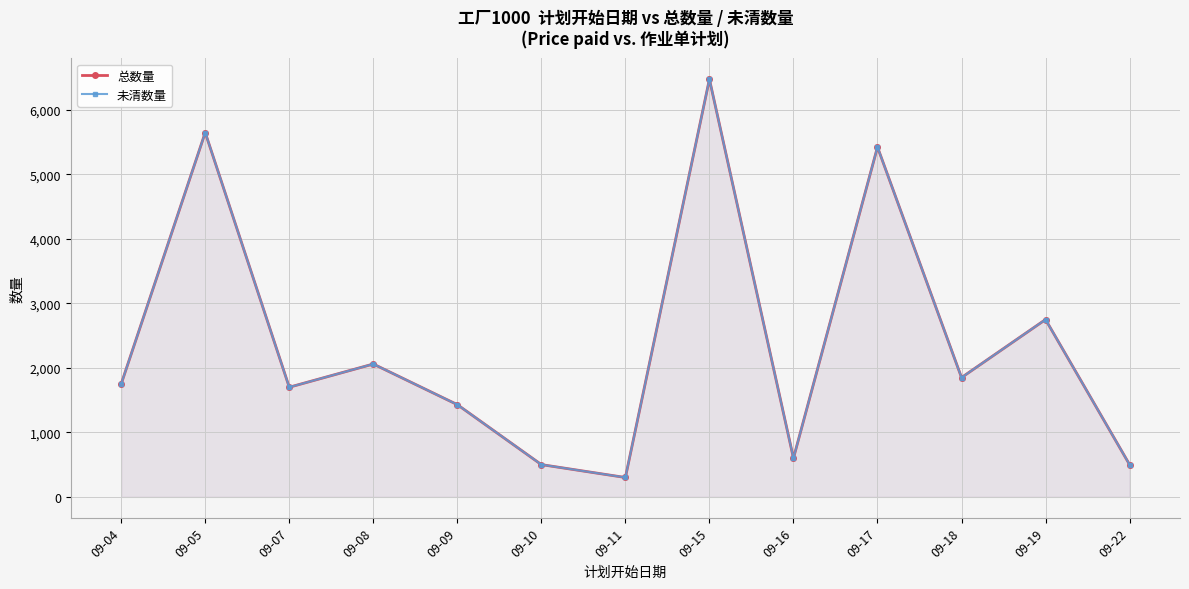

Rank the categories by 总数量 value from lowest to highest.

09-11, 09-10, 09-22, 09-16, 09-09, 09-07, 09-04, 09-18, 09-08, 09-19, 09-17, 09-05, 09-15